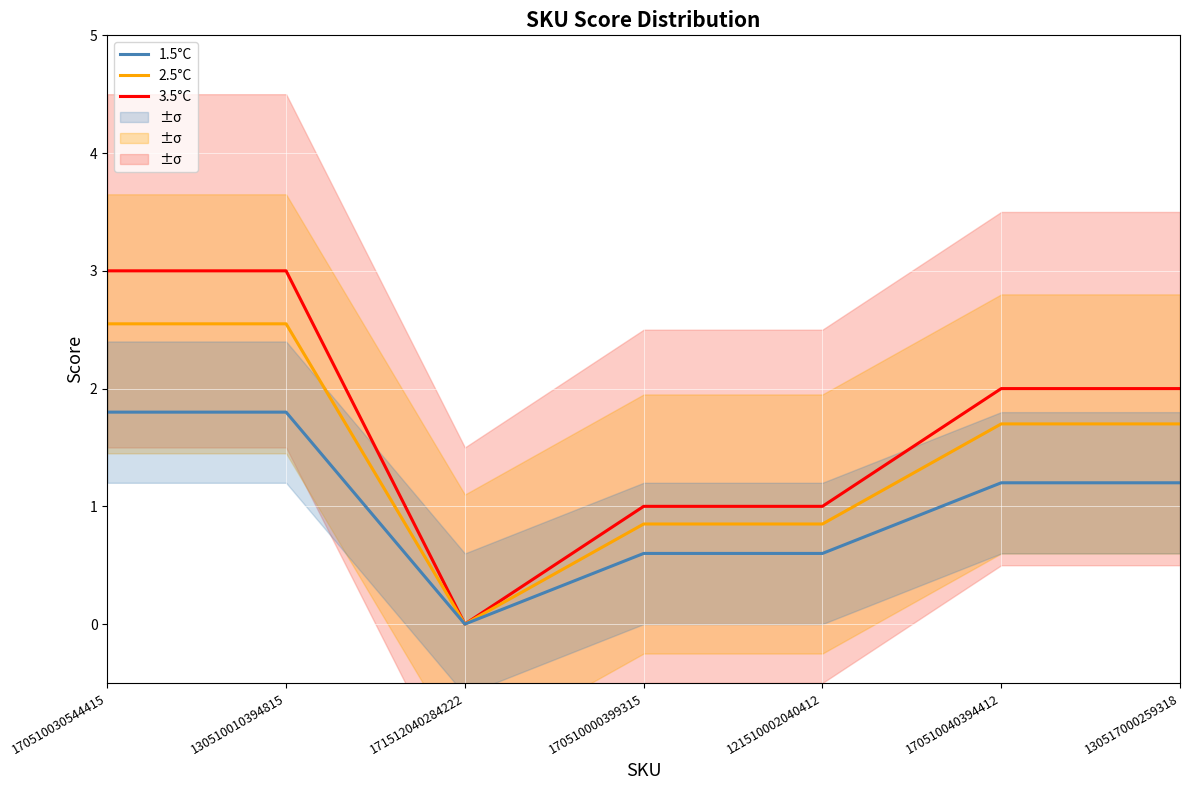

What is the value of the 2.5°C point at the 7th from the left?

1.7